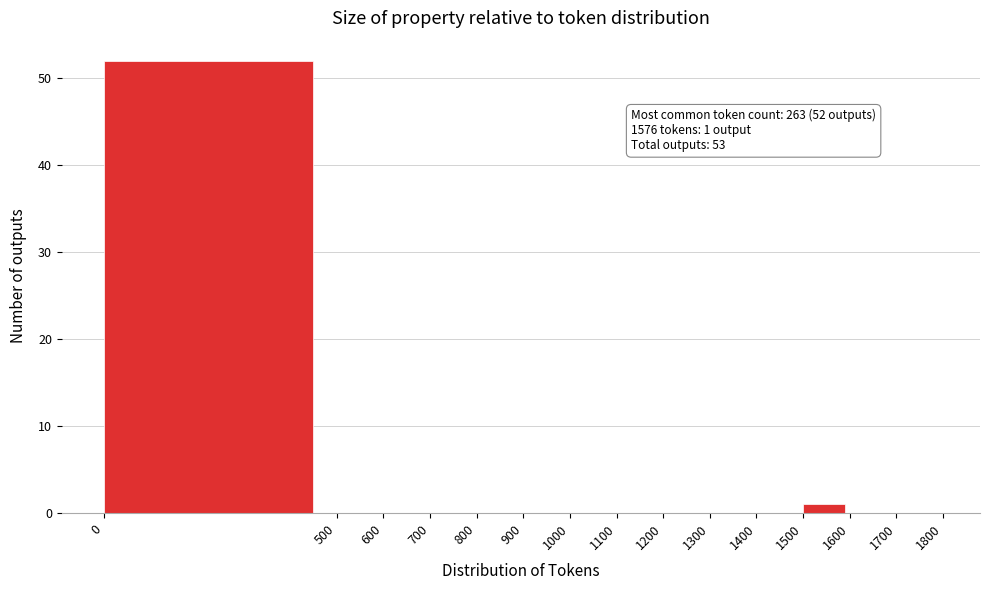

Over which range of the x-axis is the bar tallest?

0 to 500